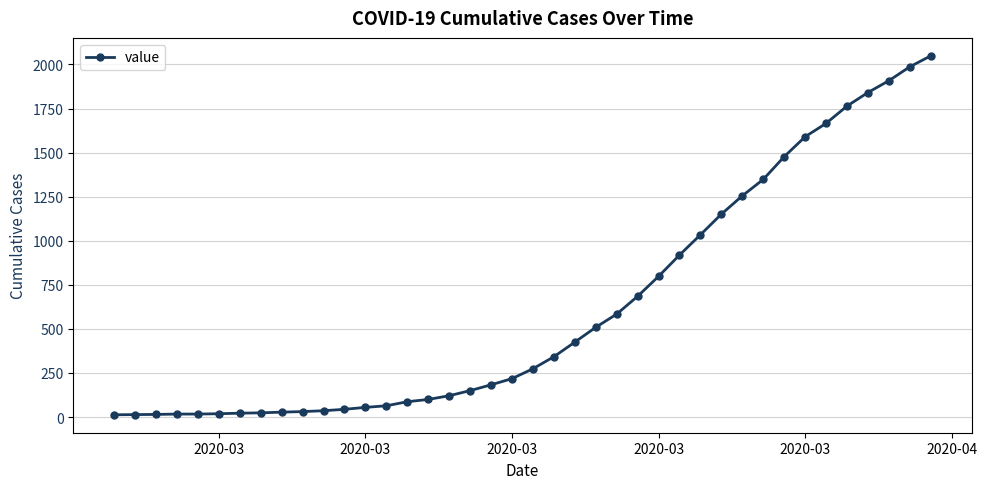

What is the greatest value displayed?

2049